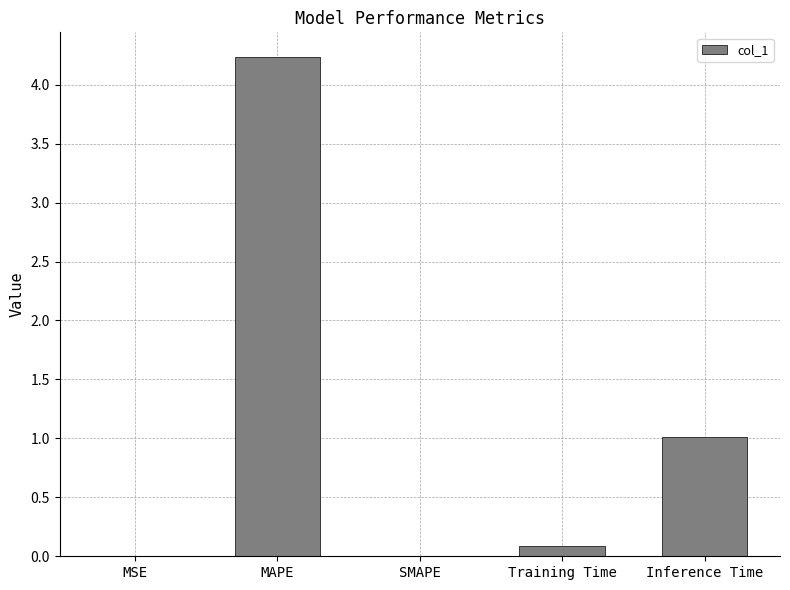

What is the greatest value displayed?

4.2